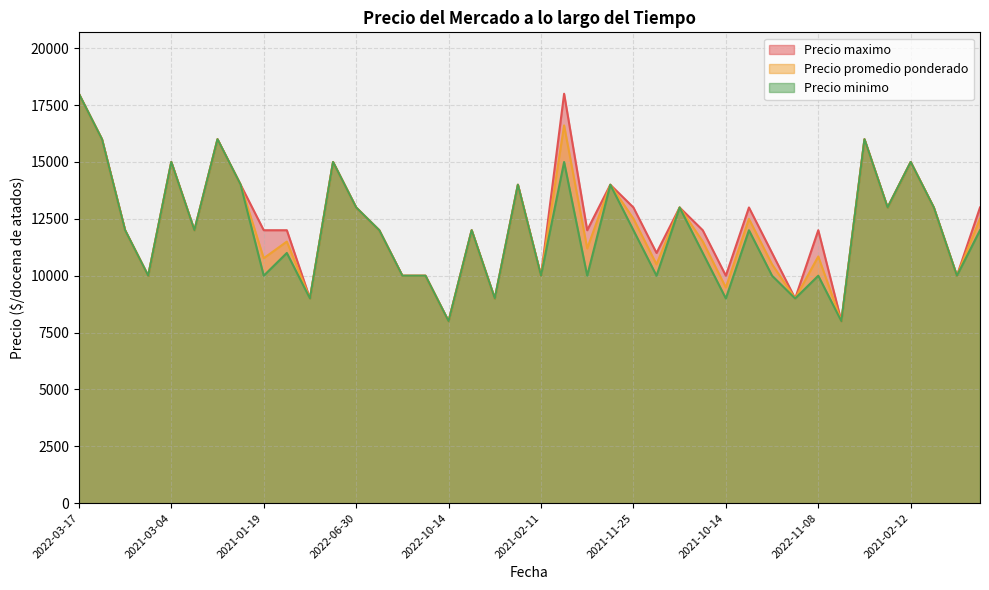

Where is Precio minimo nearest to the value 13000?

2022-06-30